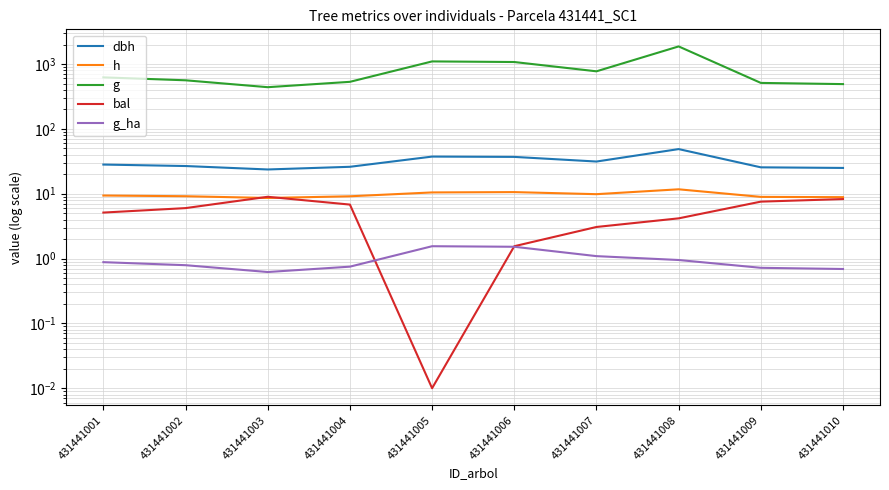

Reading left to right, transcribe all the data shown in this chart.

dbh: 28.2	26.7	23.7	26.0	37.4	37.0	31.4	48.8	25.5	25.0
h: 9.4	9.2	8.6	9.1	10.5	10.6	9.8	11.7	8.9	8.8
g: 623.2	561.7	439.7	531.9	1098.3	1074.9	772.6	1870.3	511.8	490.6
bal: 5.1	6.0	9.0	6.8	0.0	1.6	3.1	4.2	7.5	8.3
g_ha: 0.9	0.8	0.6	0.8	1.6	1.5	1.1	0.9	0.7	0.7